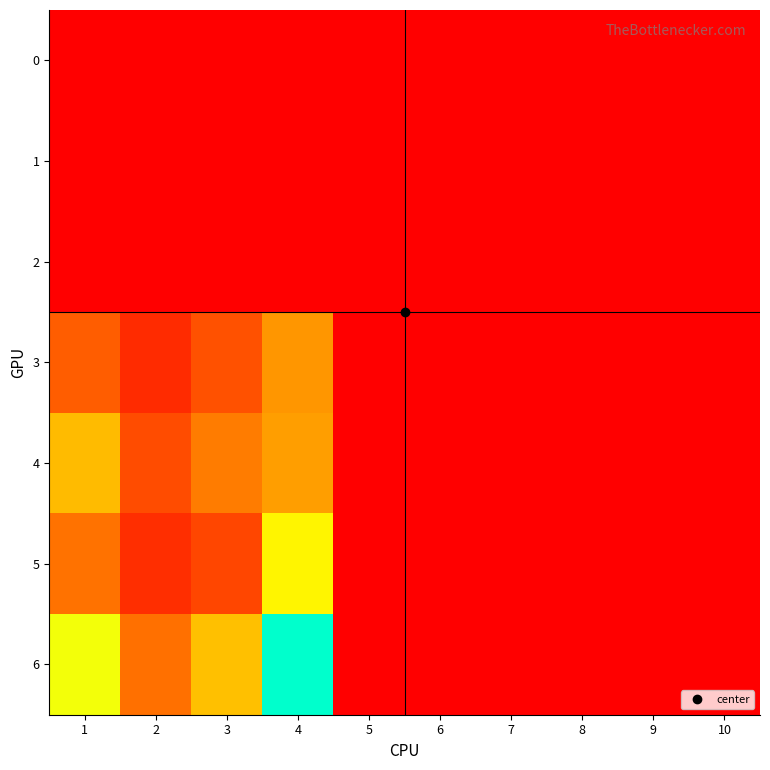

How many distinct data groups are displayed?

7